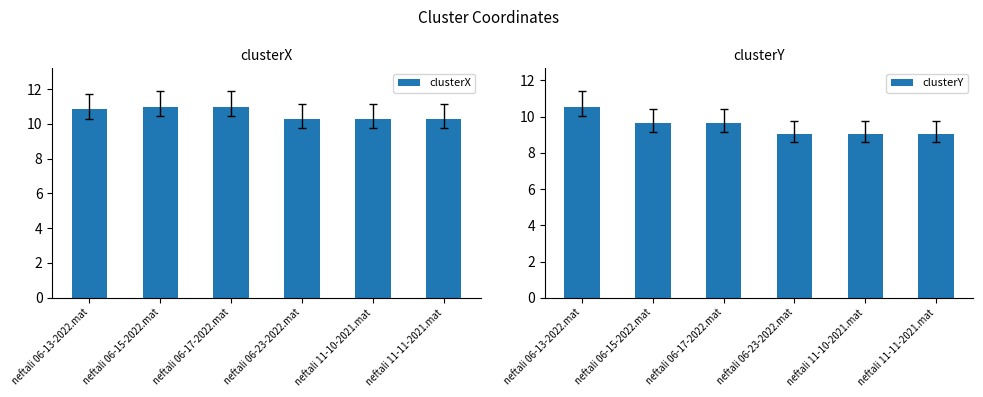

What is the spread (max minus min) of values at neftali 06-15-2022.mat?

1.3